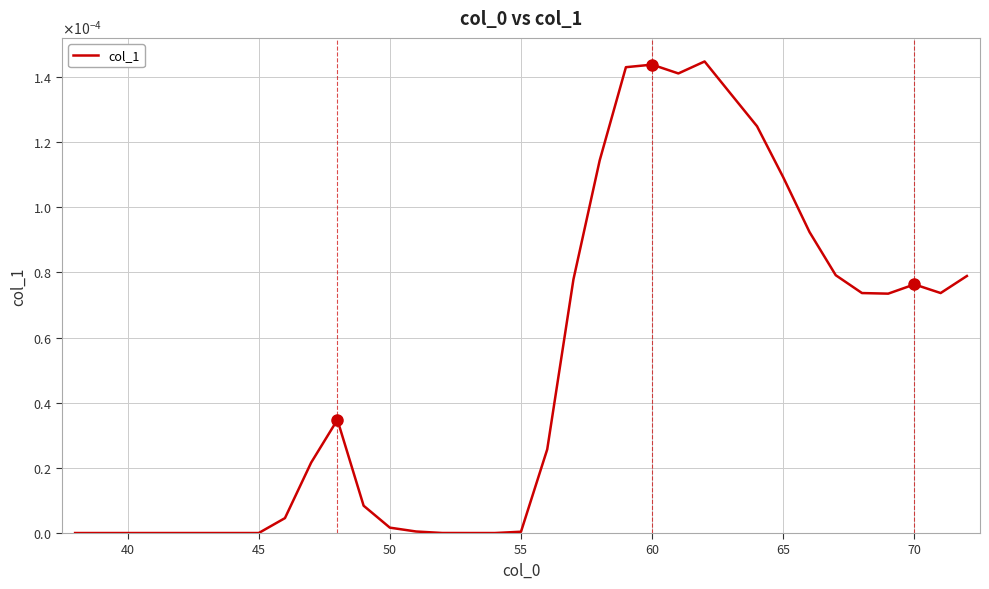

How many points are higher than both their immediate neighbors (excluding endpoints)?

4